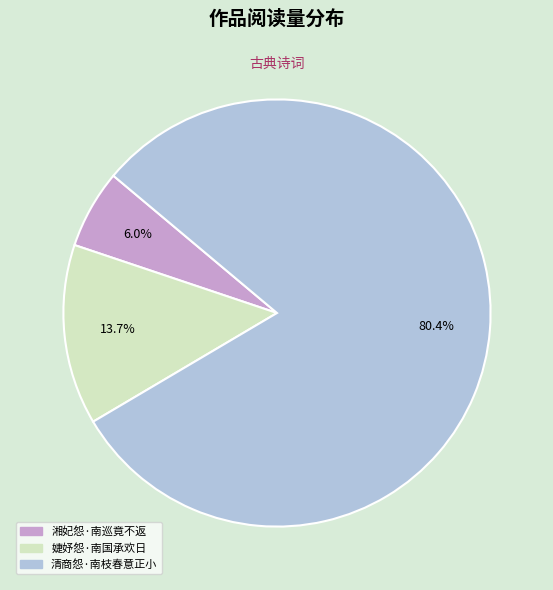

What percentage do 婕妤怨·南国承欢日 and 清商怨·南枝春意正小 together represent?

94.0%